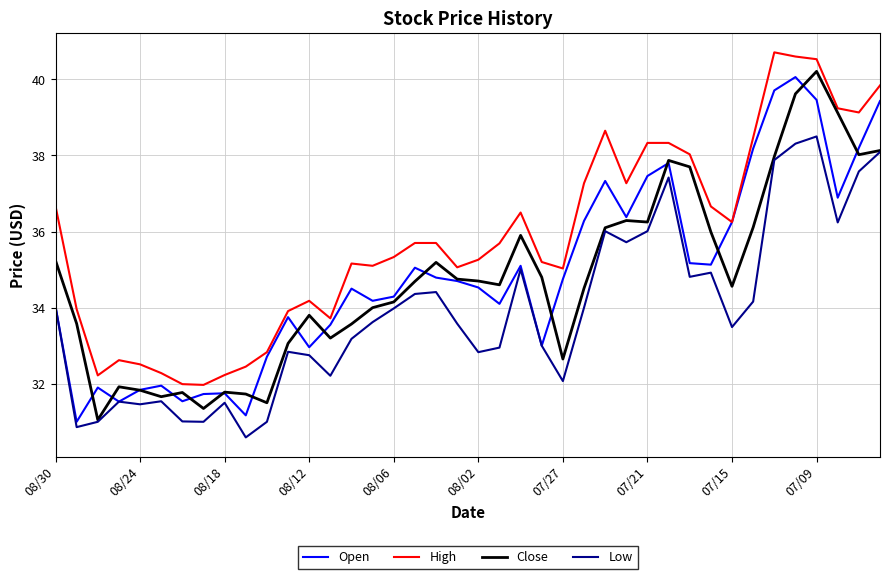

True or false: Low and High cross at least once.

False